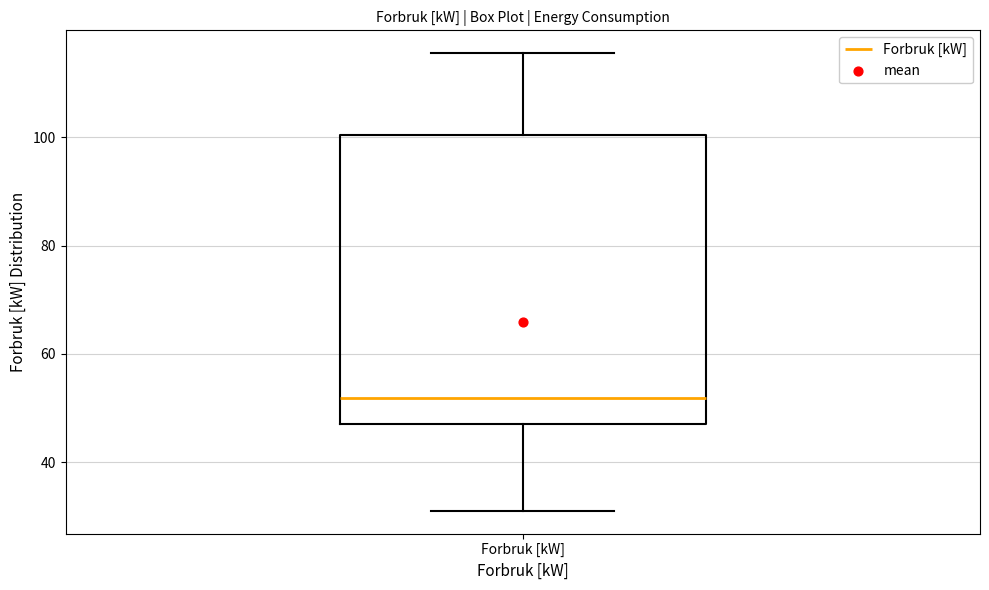

Read this box plot against the y-axis: the position of the median line, the range covered by the box, and the ends of both whiskers. The values are not printed on the chart, so give them approximately, as read against the axis.

median 52, box 46 to 100, whiskers 32 to 116